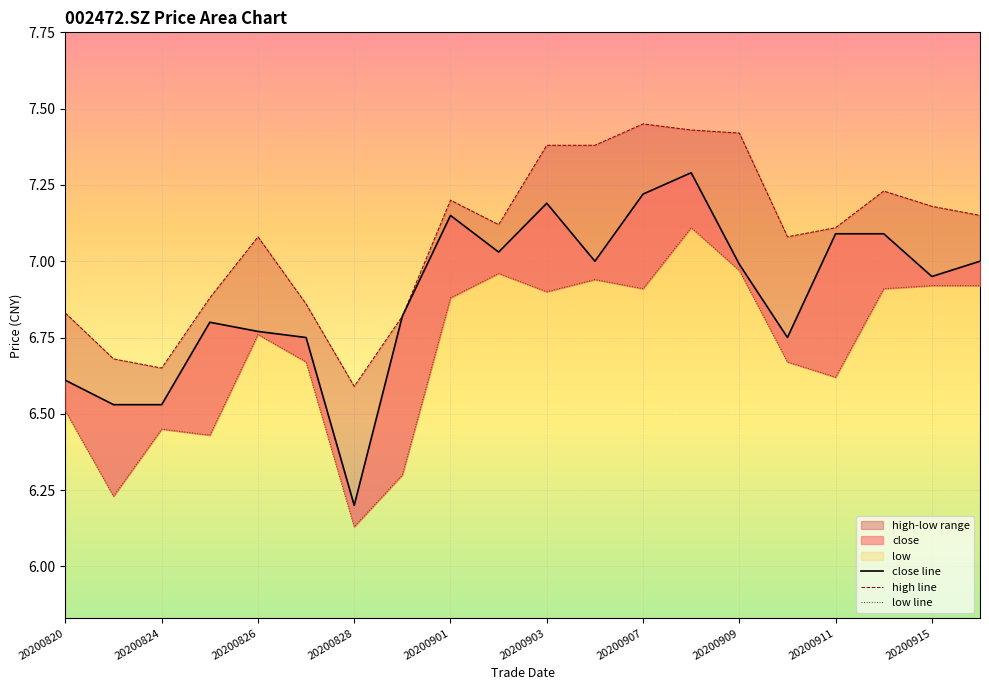

How many interior local peaks does the low line series have?

5